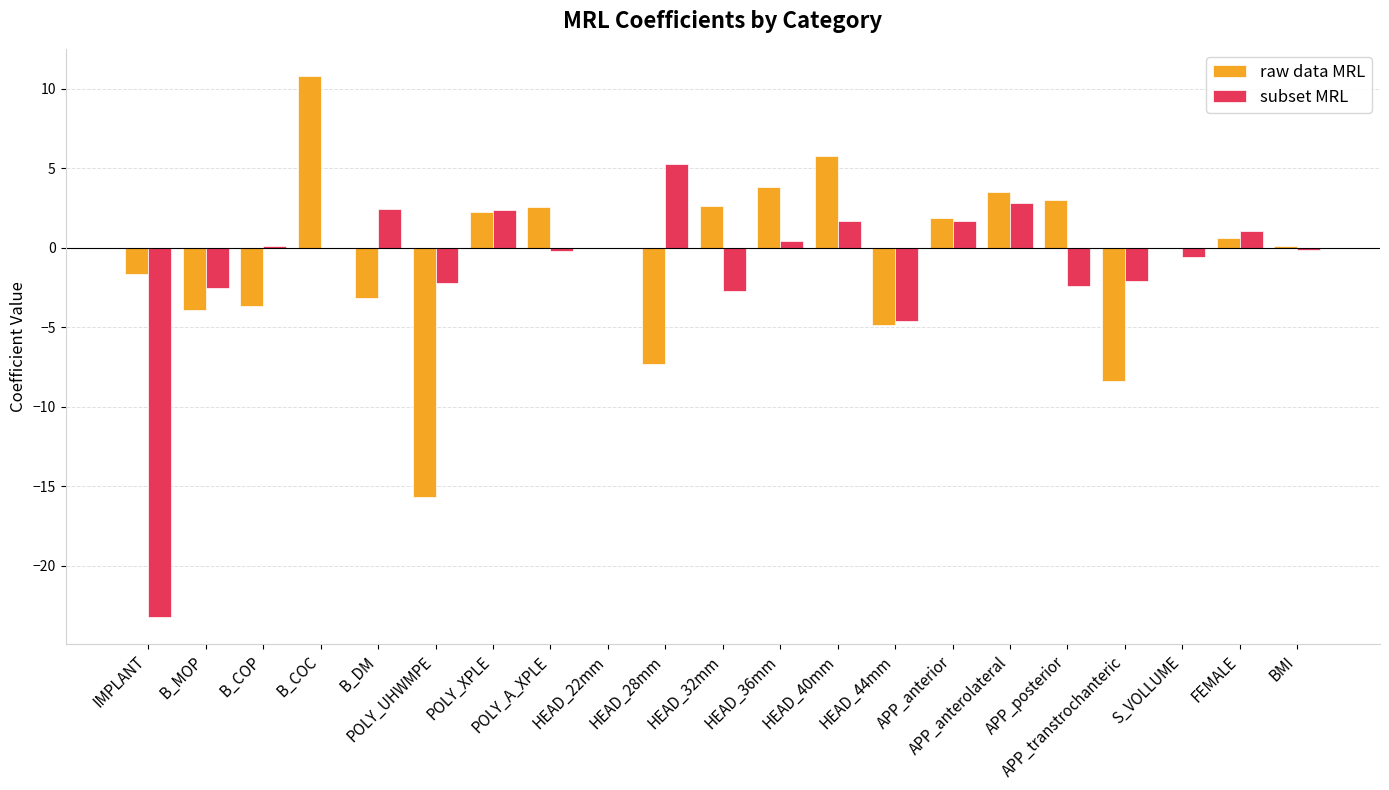

How many data points does each series have?

21